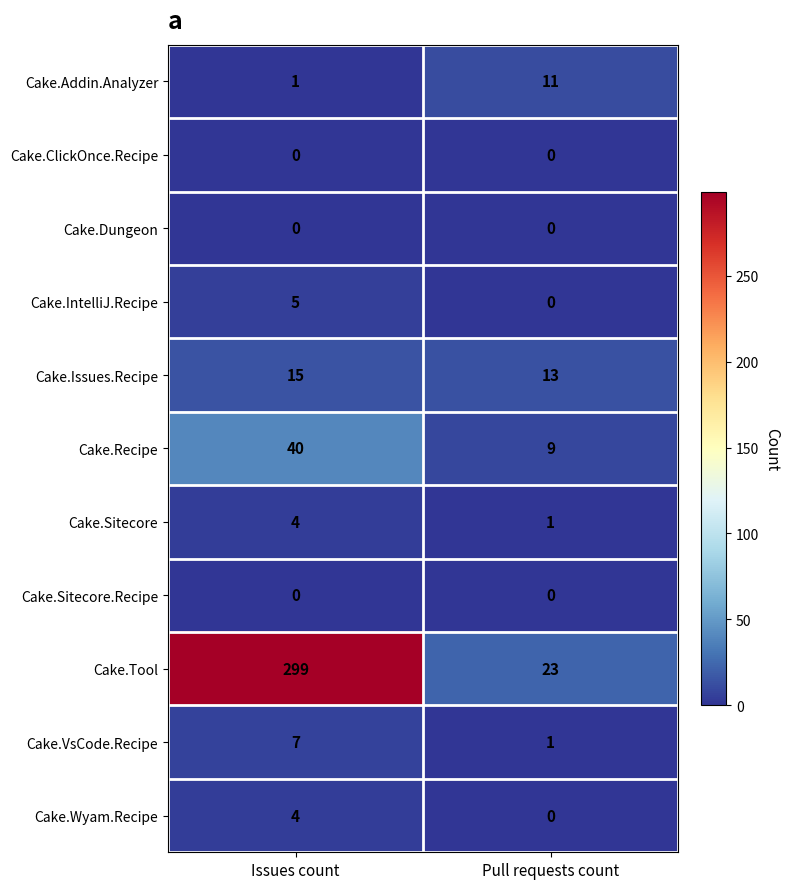

The value of Cake.Sitecore.Recipe at Pull requests count is 0. True or false?

True